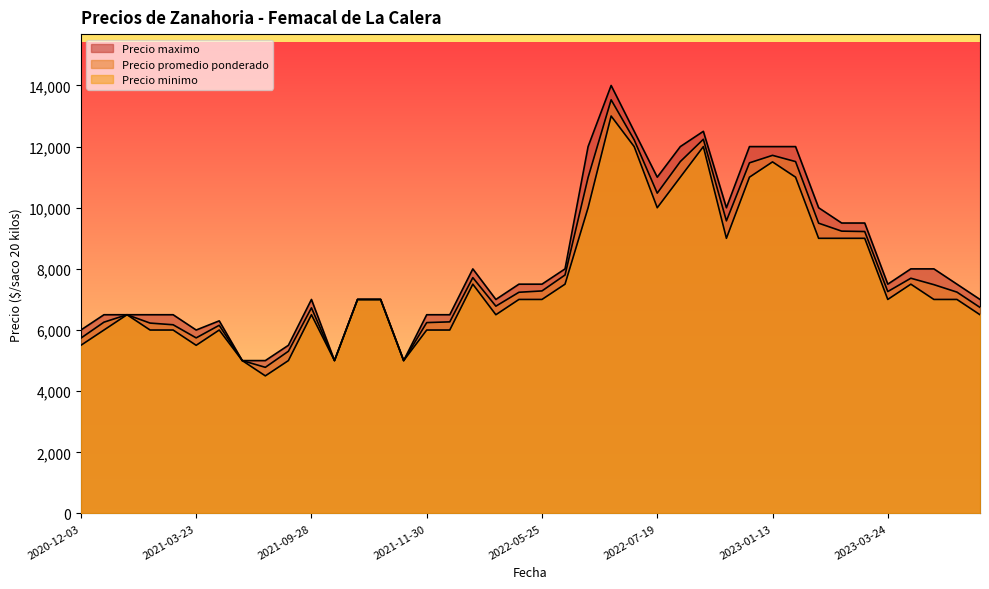

What is the minimum value for Precio maximo?

5000